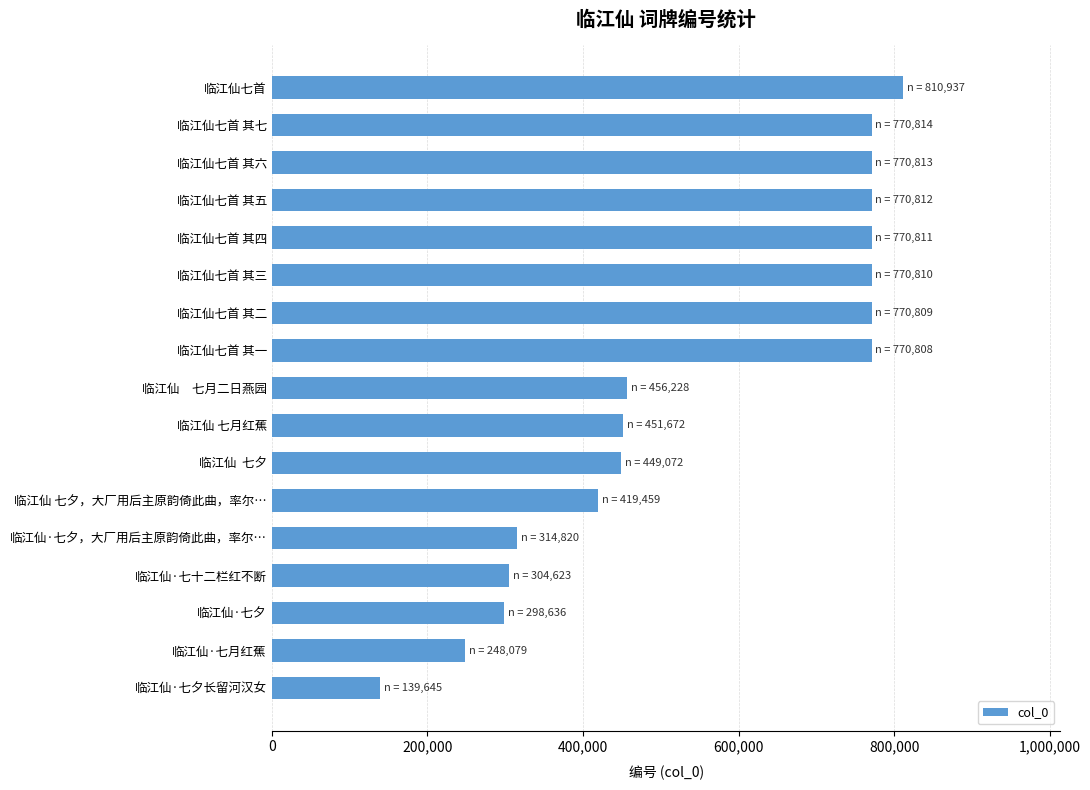

What is the difference between the maximum and second lowest values?

562858